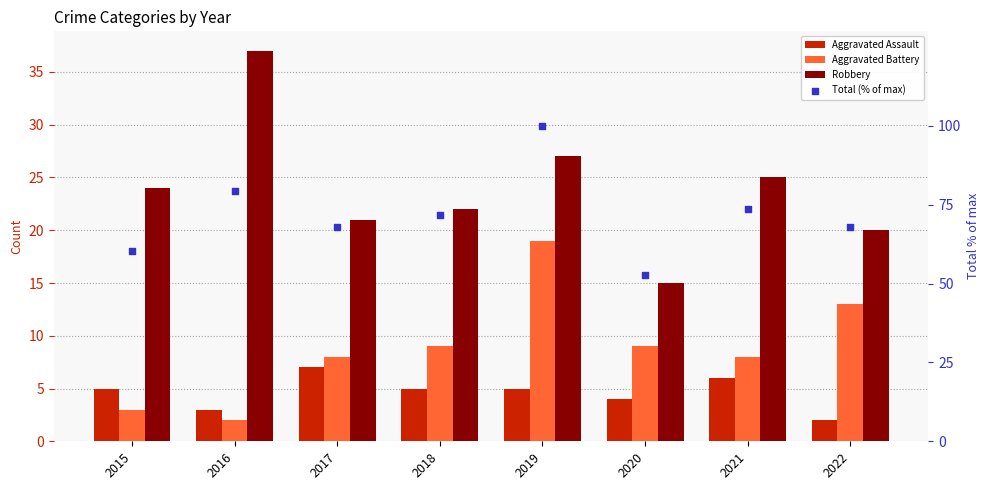

Which series reaches the maximum Y coordinate?

Total (% of max)